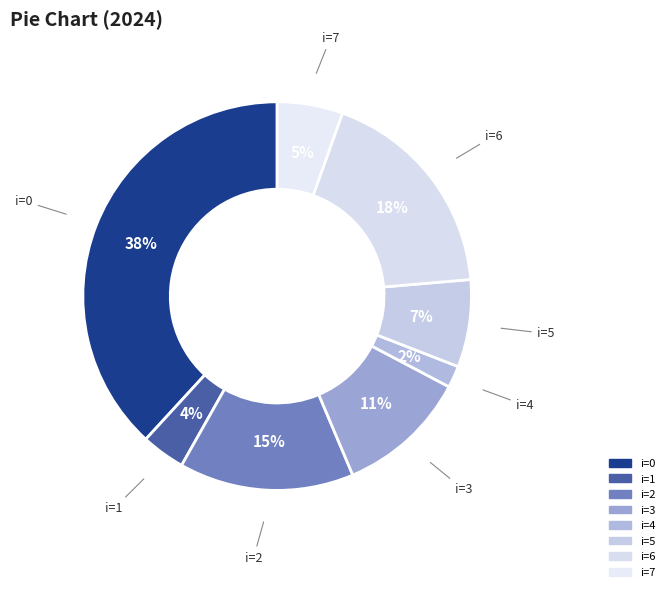

To the nearest percent, what is the average slice percentage?

12%